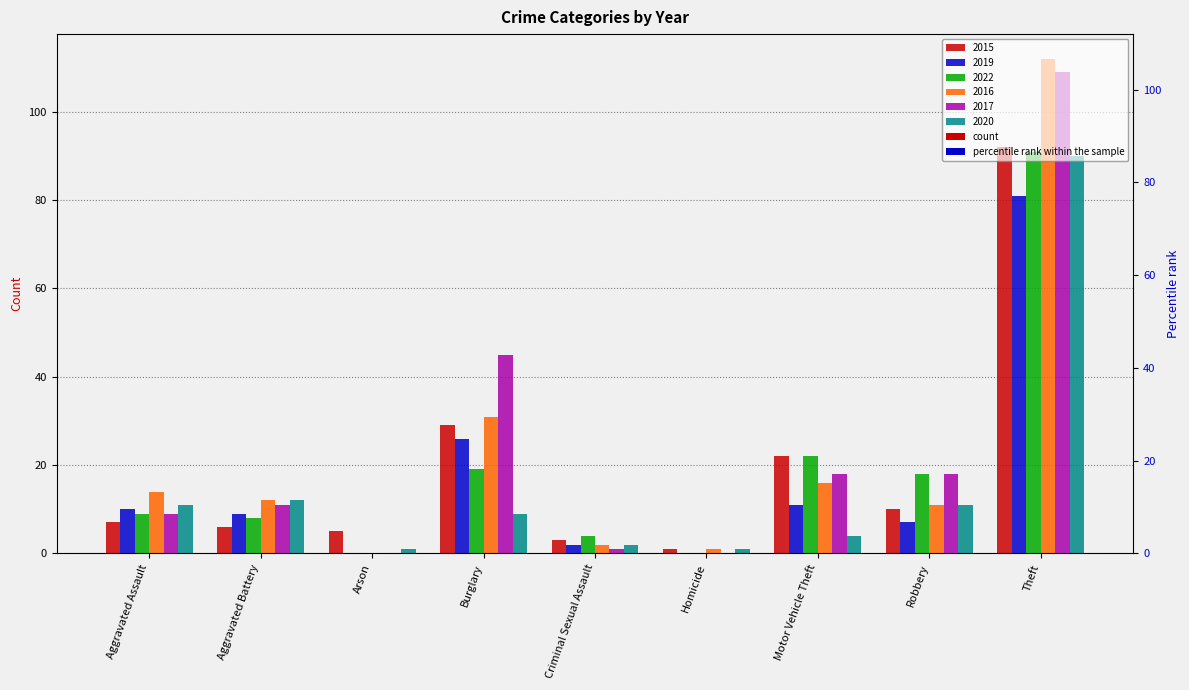

At which label does 2020 first exceed 9?

Aggravated Assault